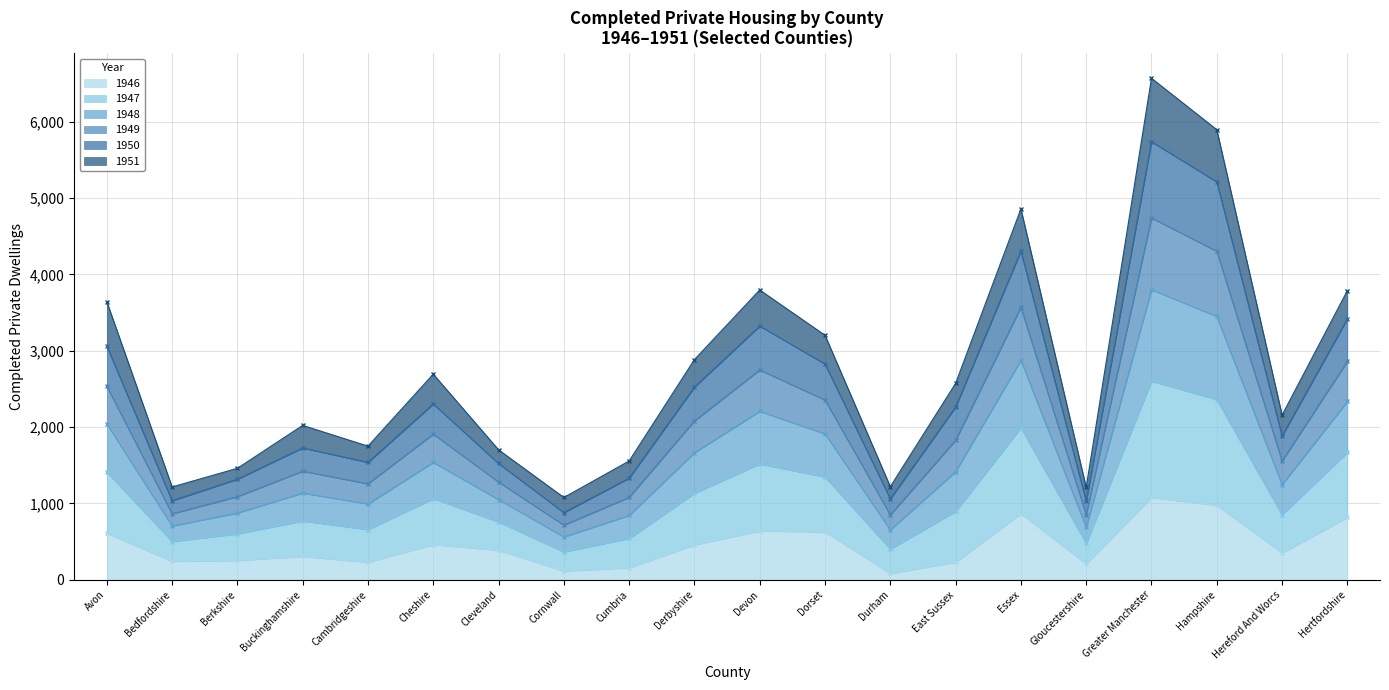

Count the number of categories in the chart.

20